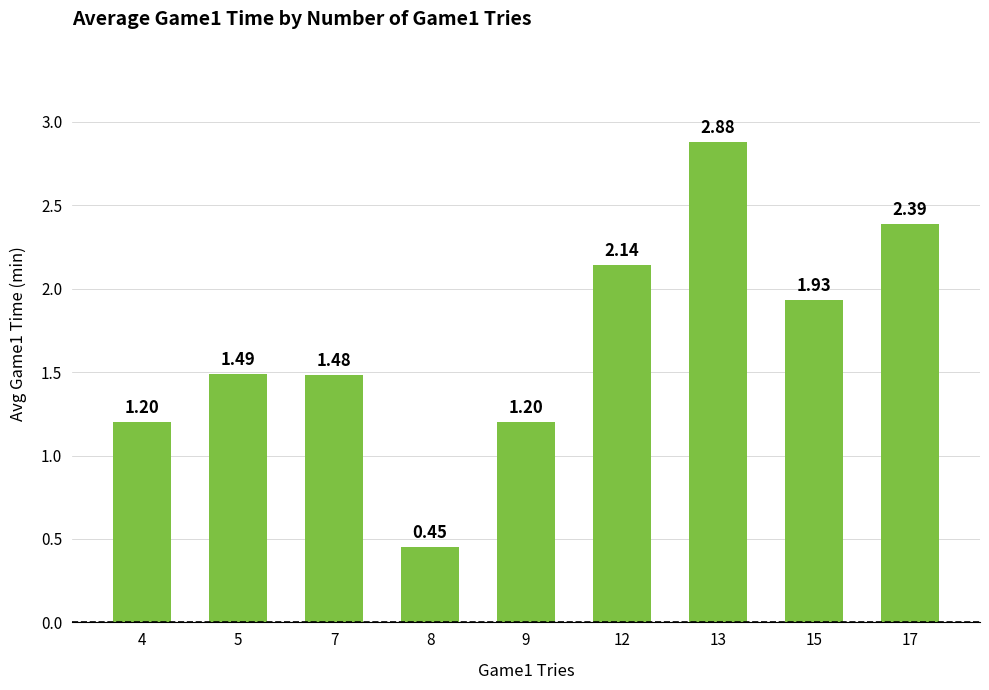

What is the change in value from 7 to 12?

+0.7